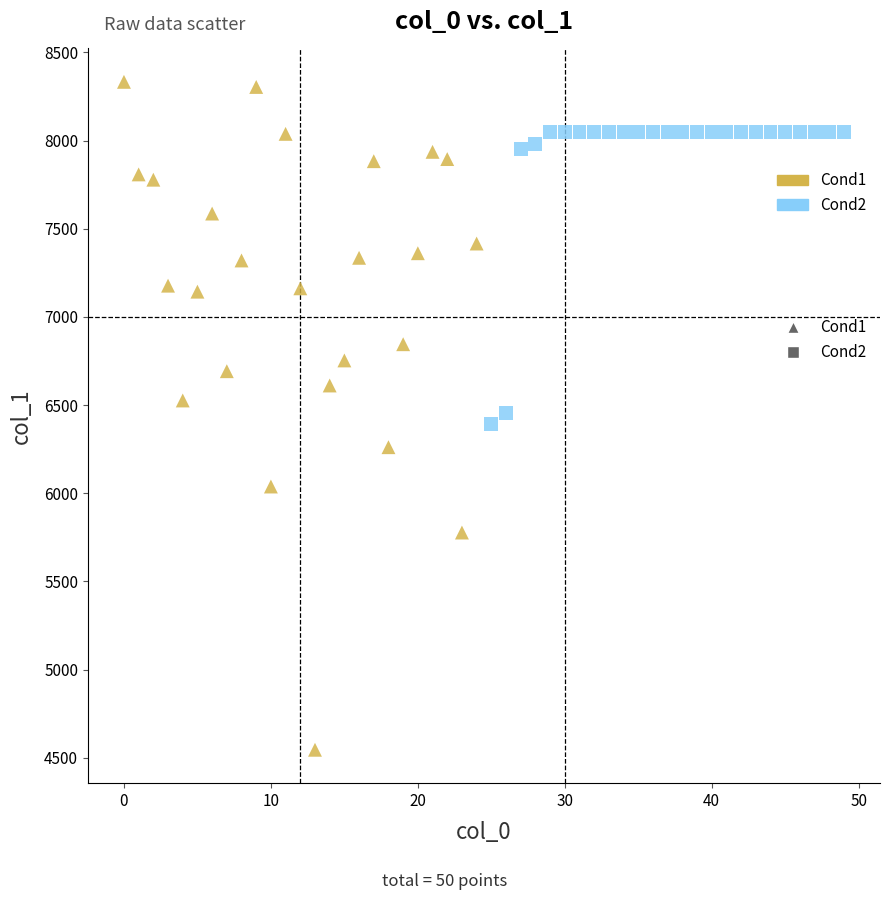

Which series reaches the minimum Y coordinate?

Cond1